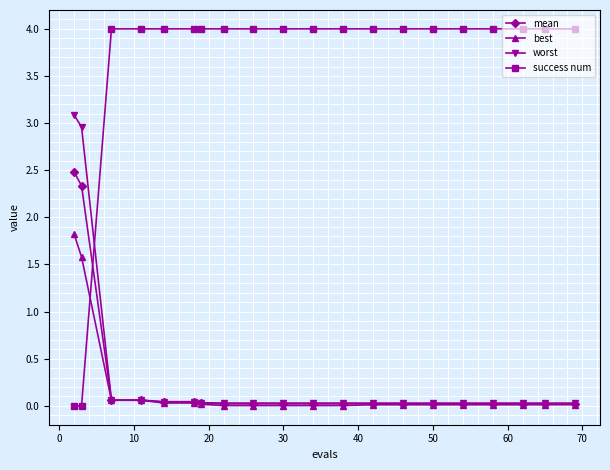

What is the value of the worst point at the 4th from the left?

0.1